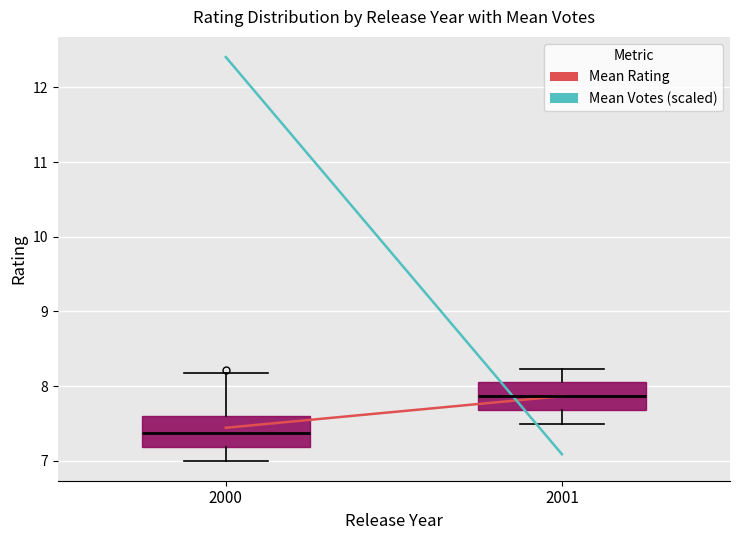

Reading left to right, transcribe this box plot: for each box, give where its median line is, the range the box spans, and where its two whiskers end, as read against the y-axis. The values are not printed on the chart, so give them approximately, as read against the axis.

2000: median 7.4, box 7.2 to 7.6, whiskers 7.0 to 8.2
2001: median 7.9, box 7.7 to 8.1, whiskers 7.5 to 8.2